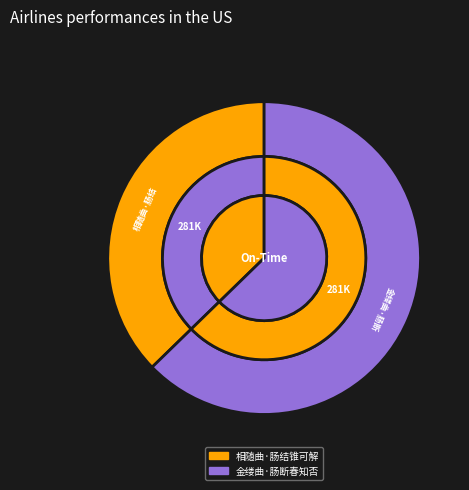

What is the change in value from 相随曲·肠结锥可解 to 金缕曲·肠断春知否?

+113990